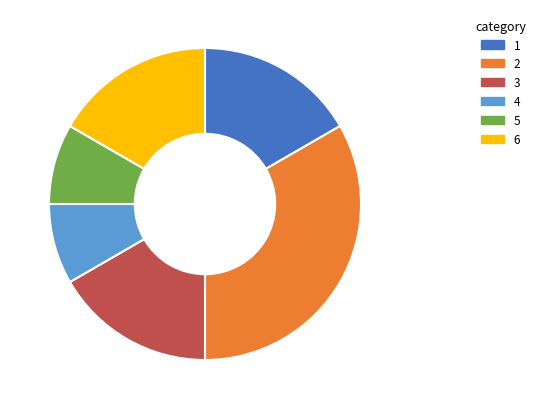

Is it true that 1 is 17% of the pie?

True